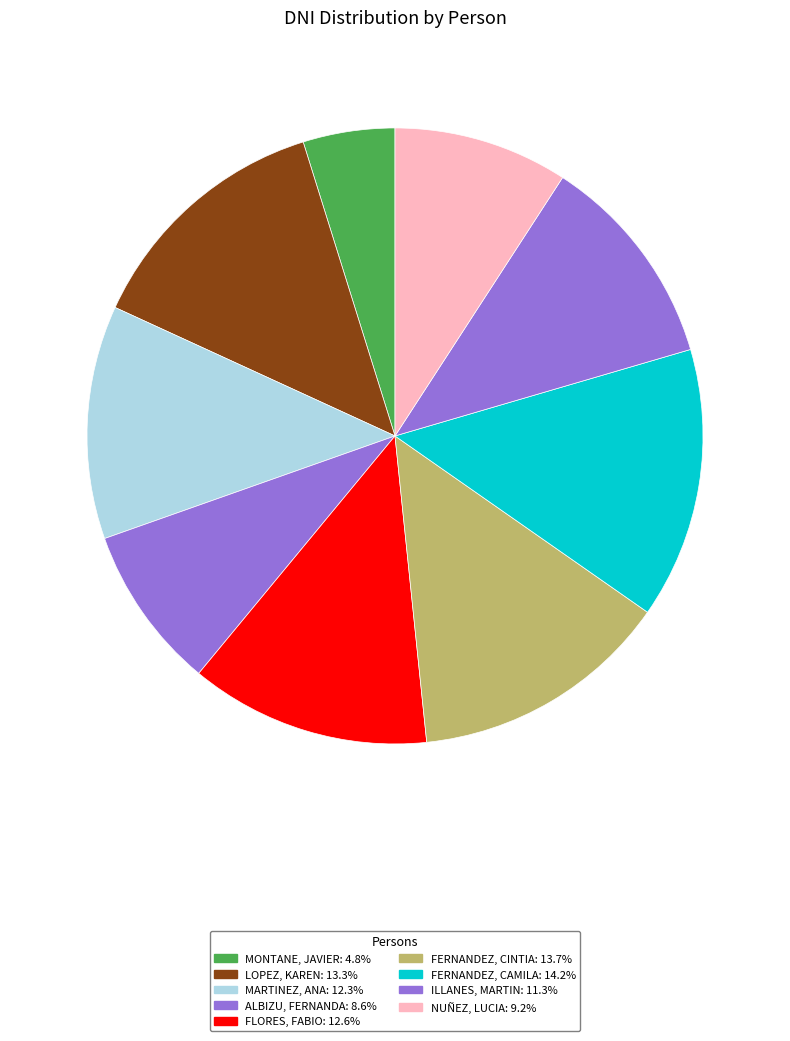

To the nearest percent, what is the difference between the LOPEZ, KAREN and ALBIZU, FERNANDA slice percentages?

5%